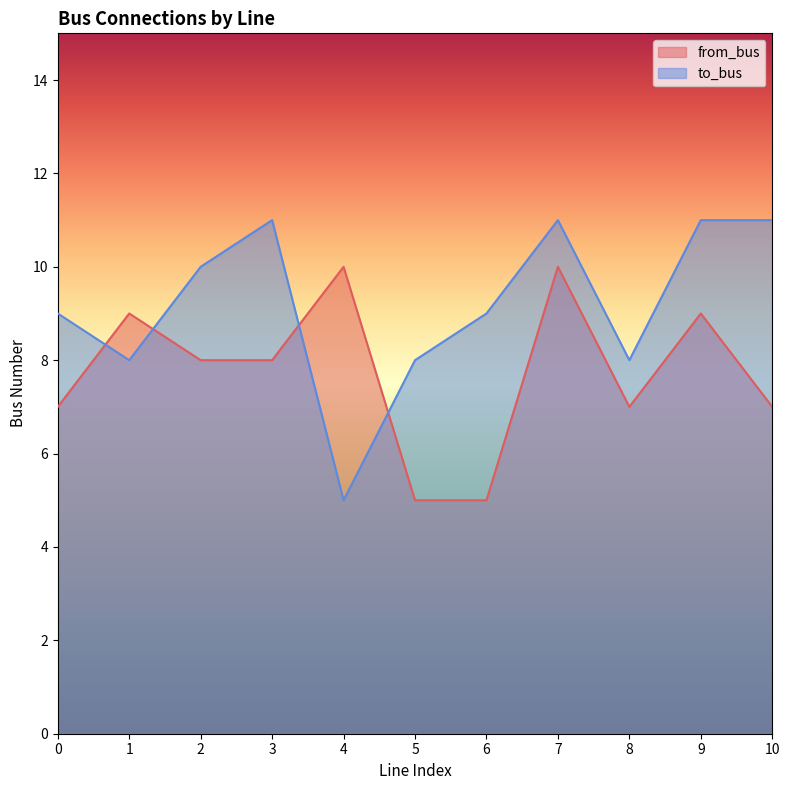

How many values in the from_bus series exceed 8?

4